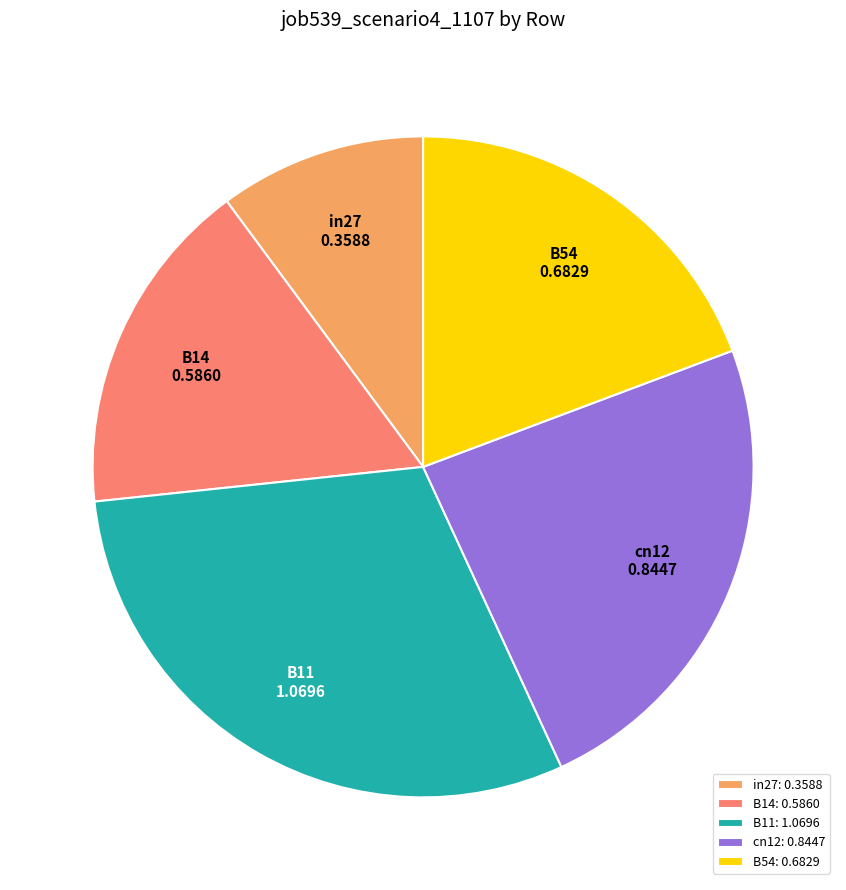

The B14 slice represents 29% of the pie. True or false?

False